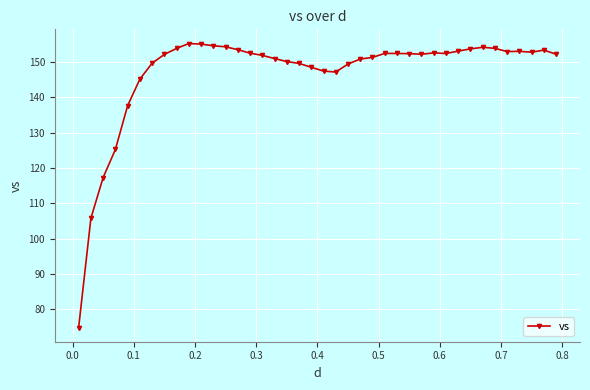

What is the value of the 29th point from the left?

152.1